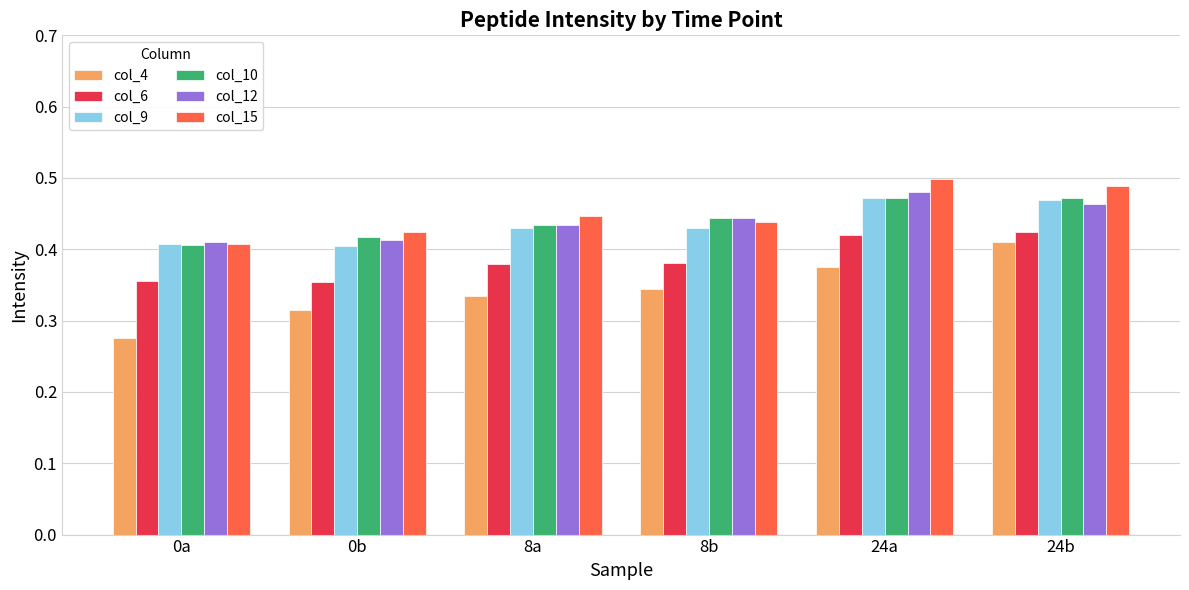

What is the sum of the col_12 values at 0b and 24b?

0.9